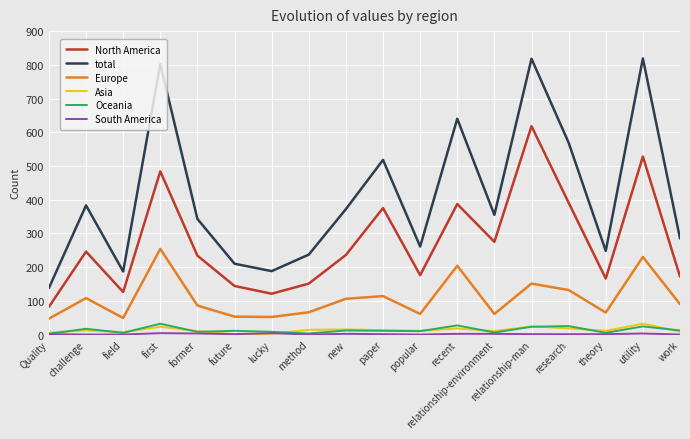

True or false: total has a value of 343 at former.

True